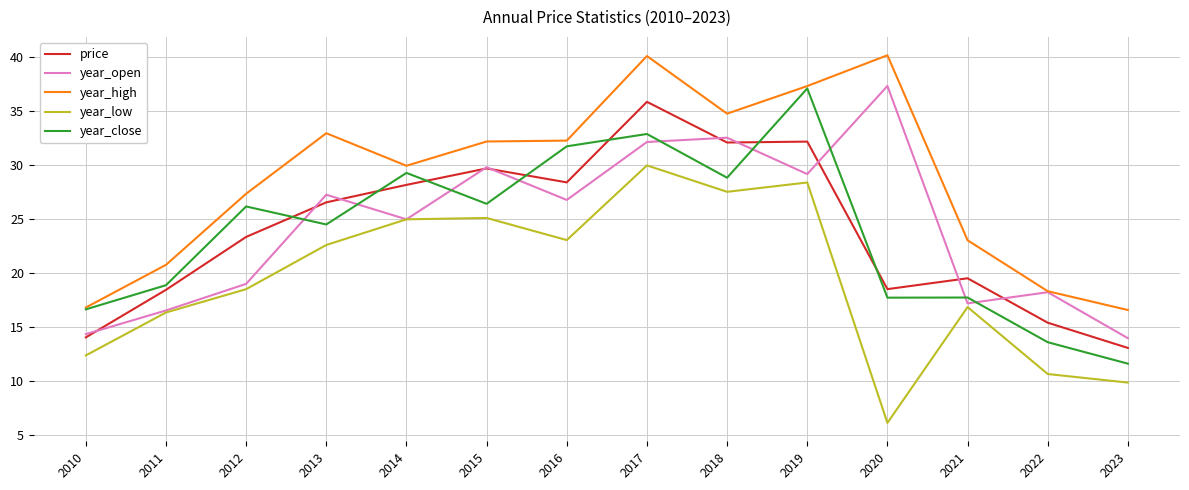

What is the sum of all year_low values?

272.1